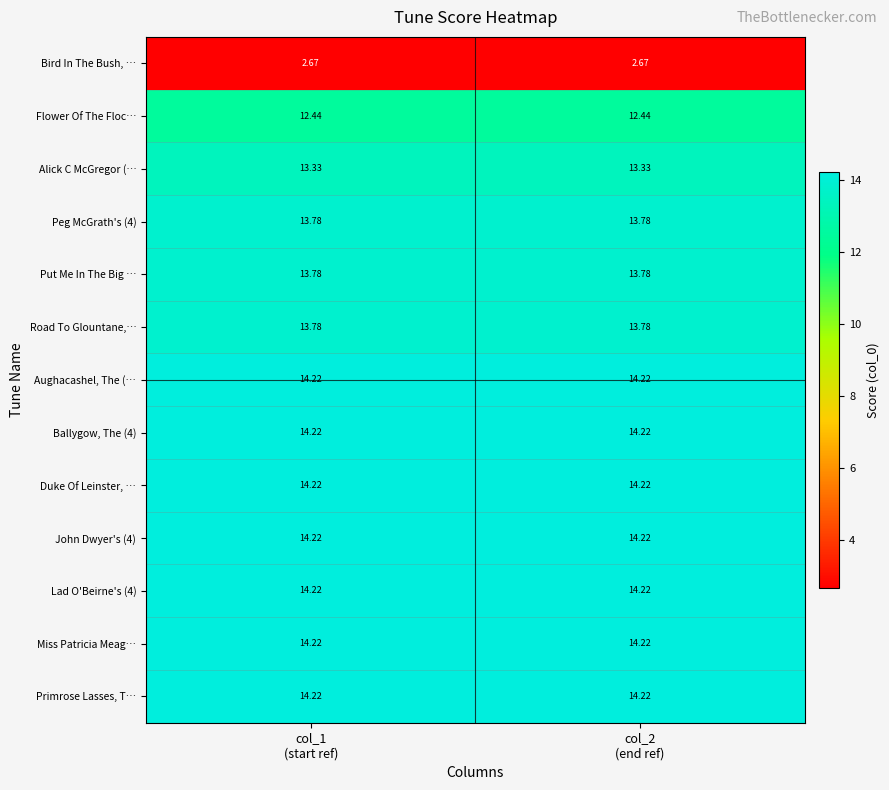

Count the number of categories in the chart.

2